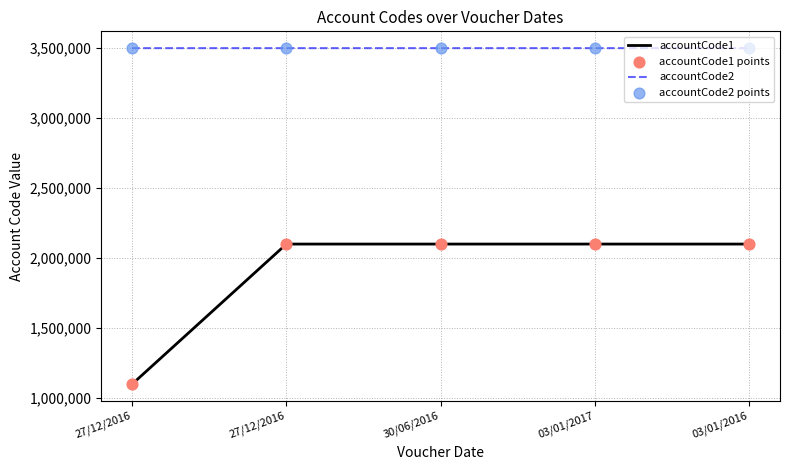

At which category is the sum across all series the highest?

27/12/2016